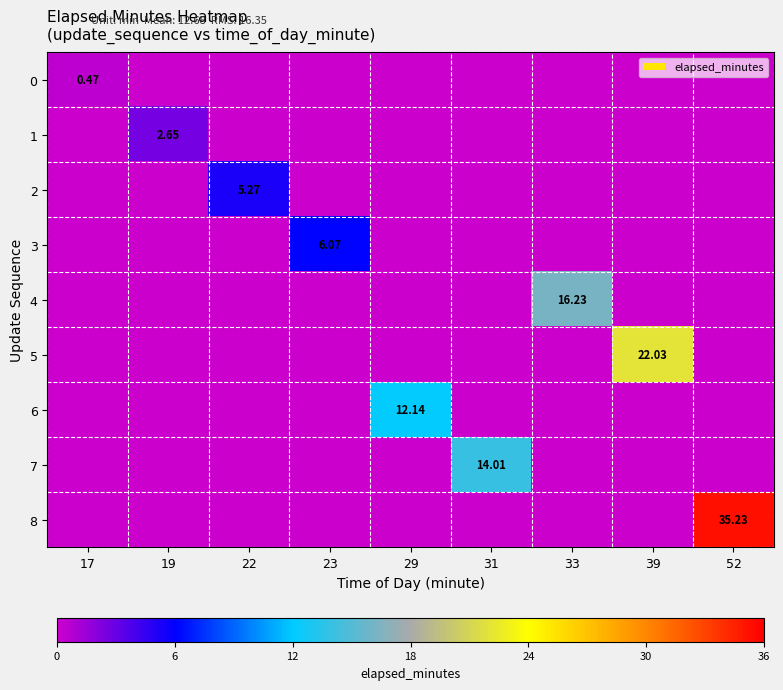

What is the maximum value shown in the chart?

35.2